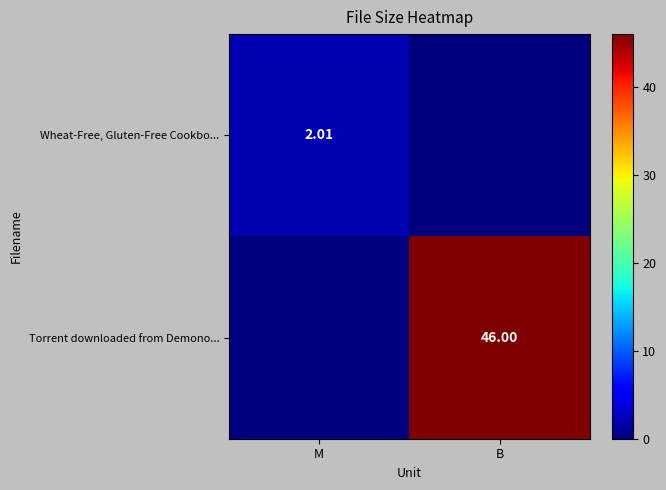

Reading left to right, list all the values displayed in this chart.

row_0: 2.0	0.0
row_1: 0.0	46.0